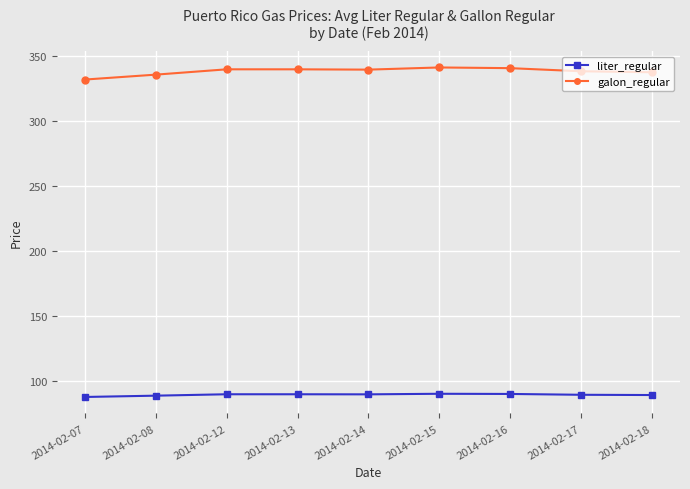

What is the average value of the liter_regular series?

89.4